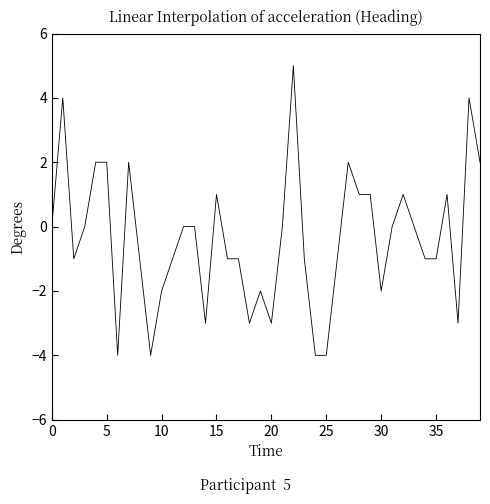

What is the smallest value displayed?

-4